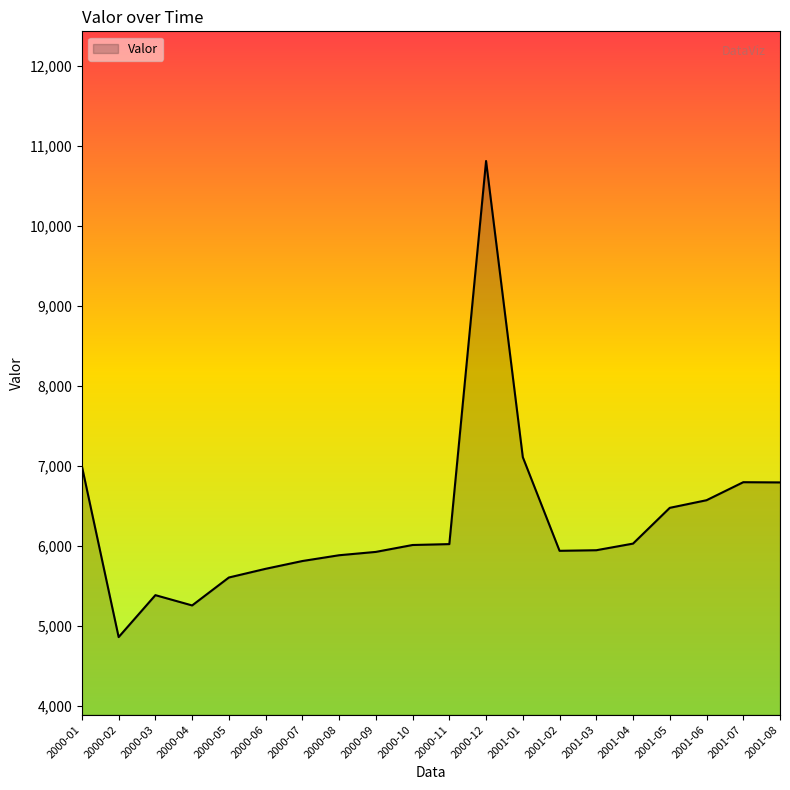

How many lines are shown in the chart?

1